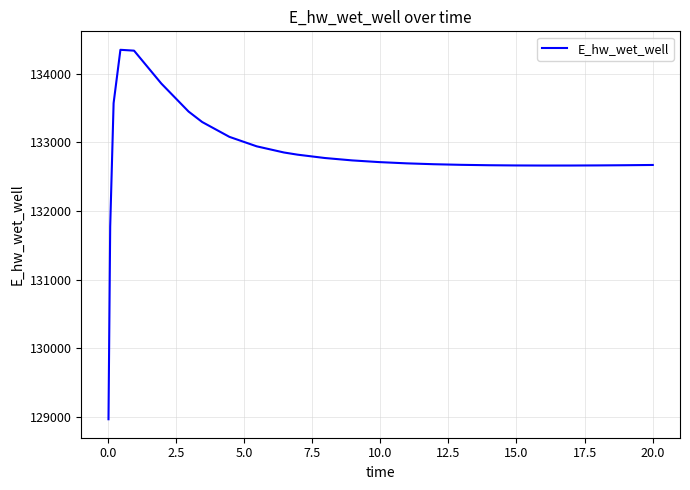

What is the maximum value shown in the chart?

134349.9